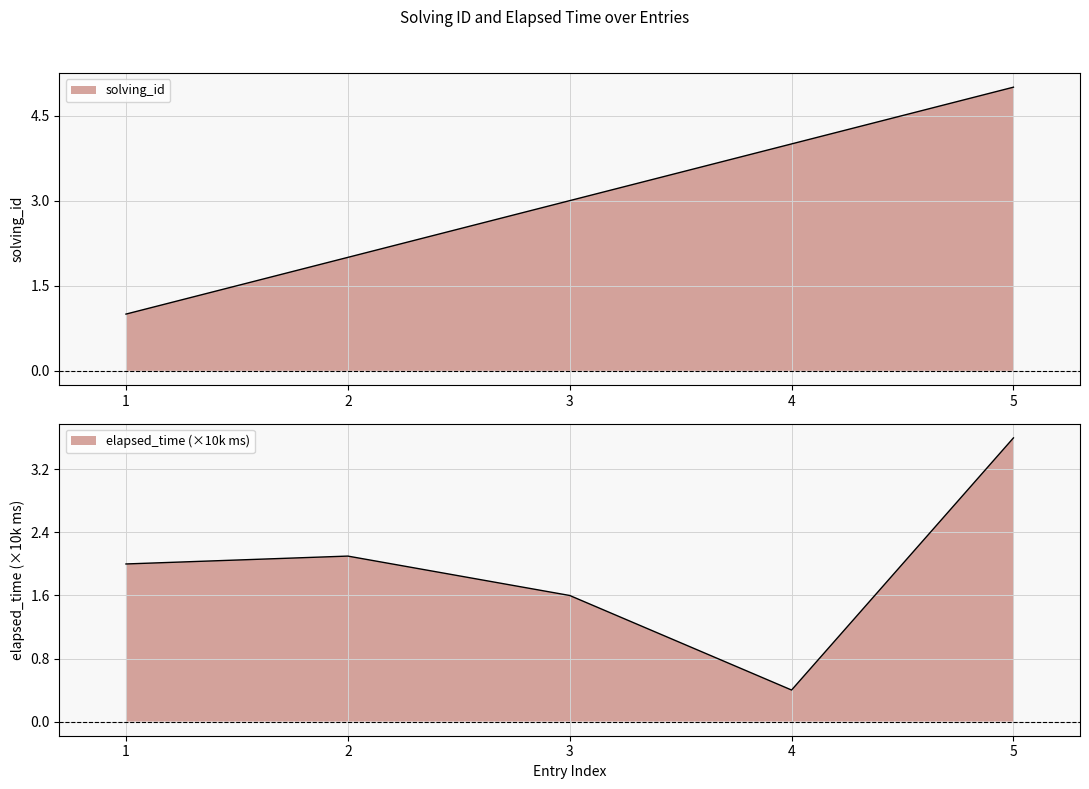

Reading right to left, what are all the values shown in this chart?

solving_id: 5=5.0	4=4.0	3=3.0	2=2.0	1=1.0
elapsed_time: 5=3.6	4=0.4	3=1.6	2=2.1	1=2.0